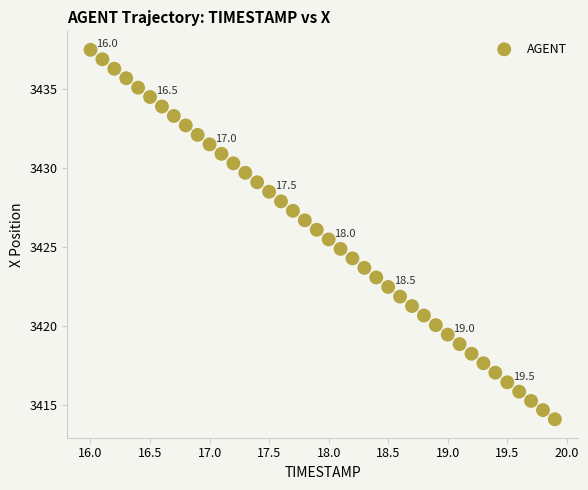

What is the range of X values (max minus min)?

3.9